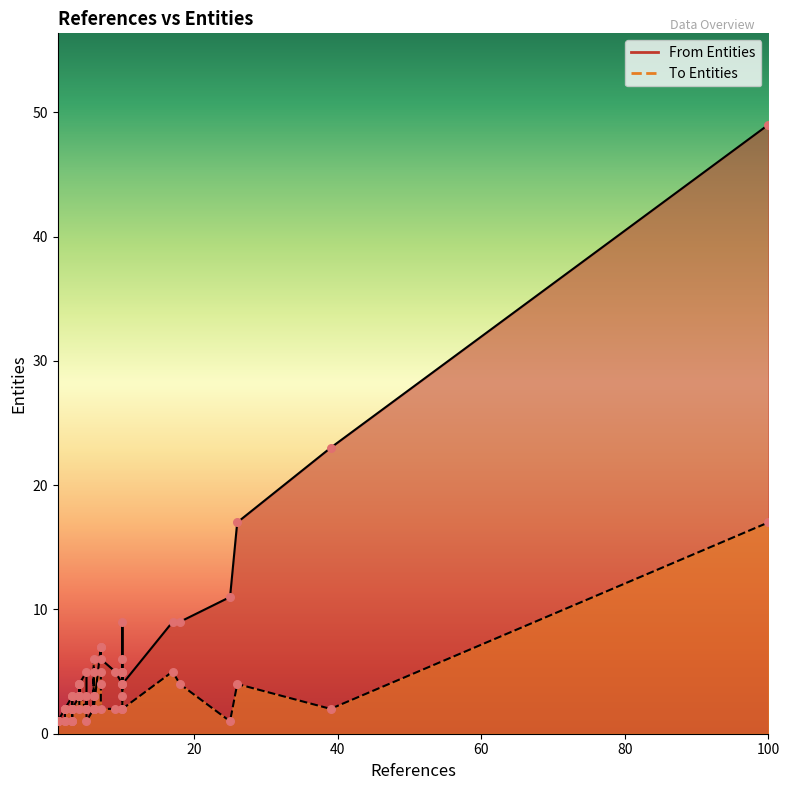

Which series contains the highest Y value?

From Entities